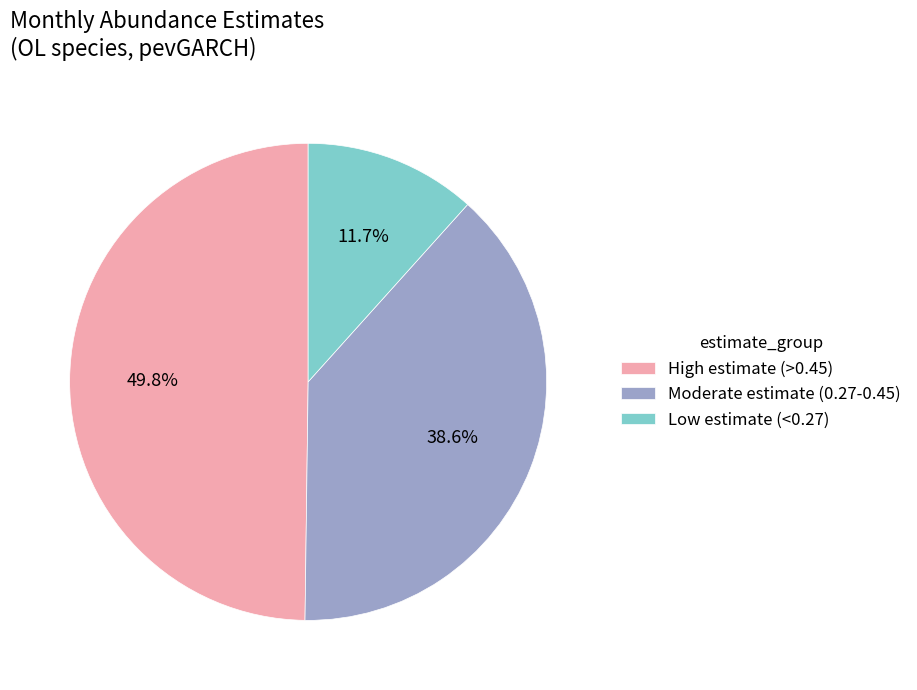

Which slice is the largest?

High estimate (>0.45)